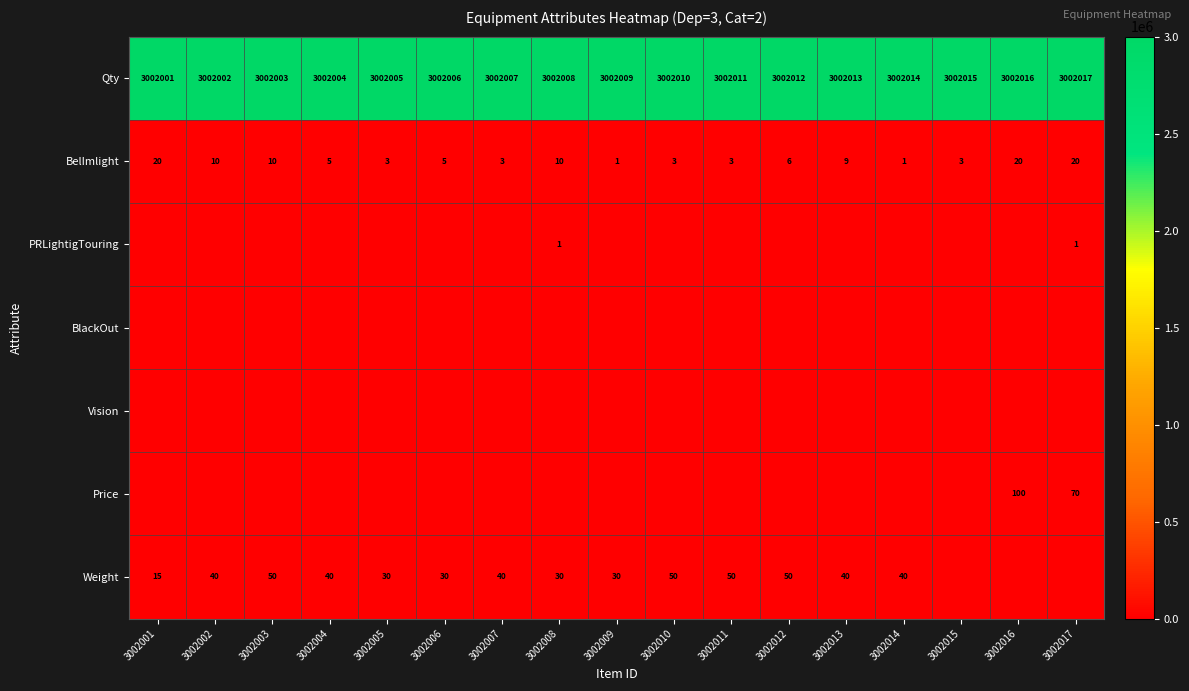

The value of BelImlight at 3002008 is 16. True or false?

False